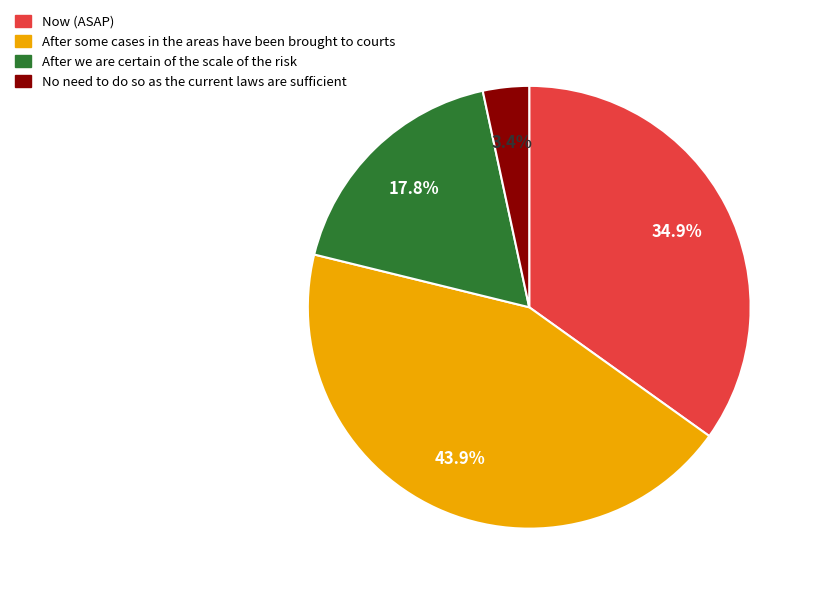

Count the number of slices in the pie.

4